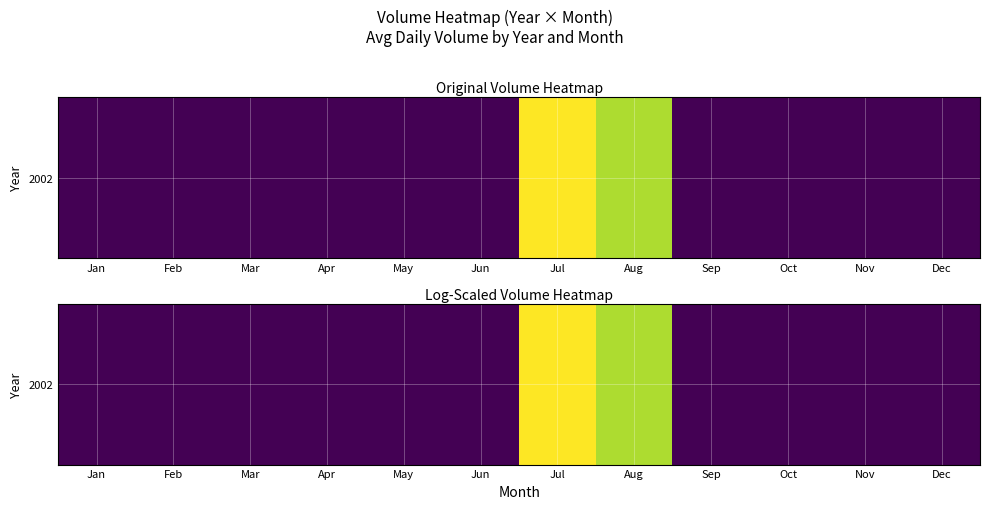

How many categories are shown in the chart?

12